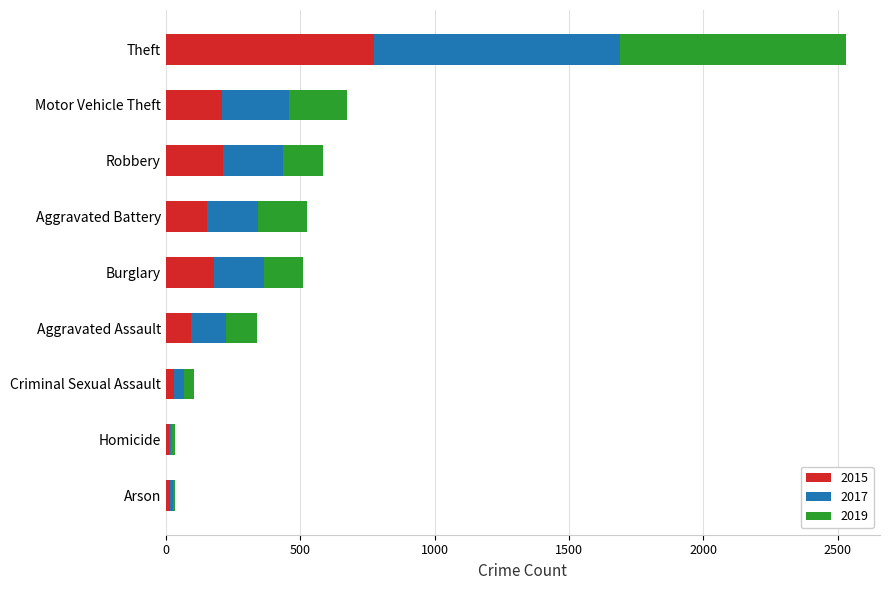

At which label does 2015 reach its peak?

Theft